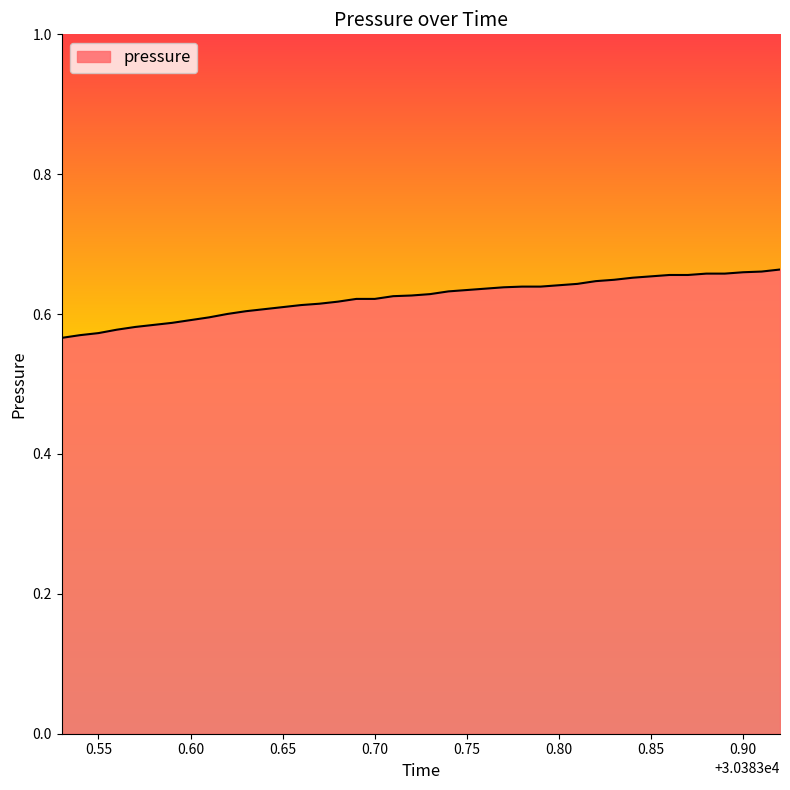

How many lines are shown in the chart?

1